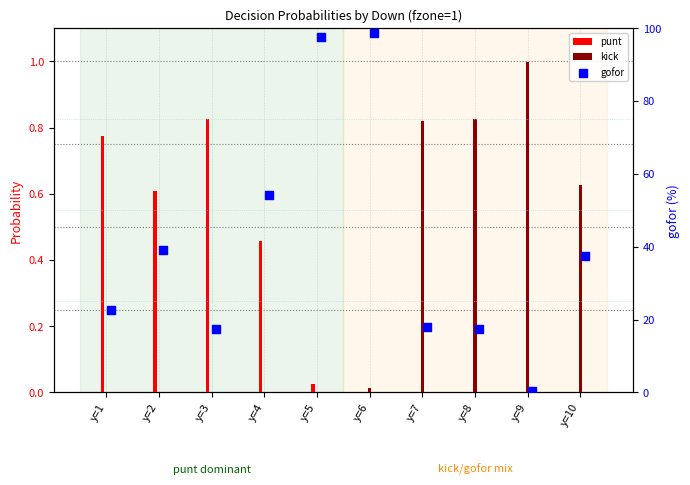

Which series reaches the minimum Y coordinate?

punt